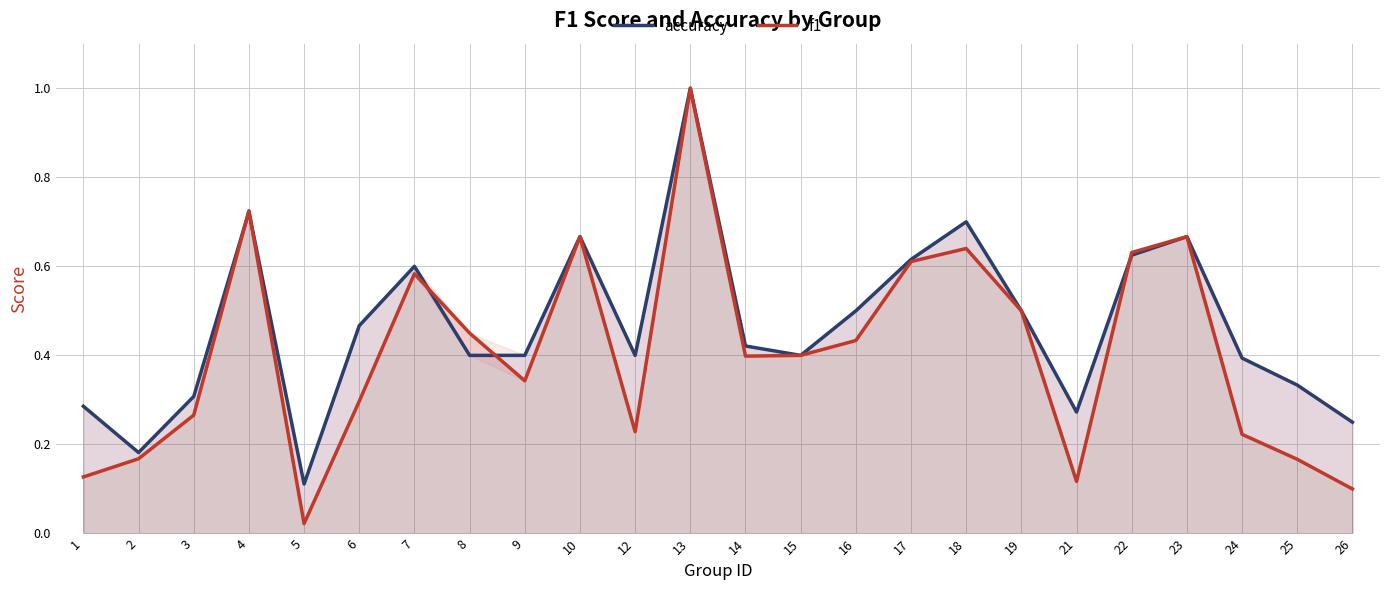

Where do f1 and accuracy first cross each other?

3 and 4